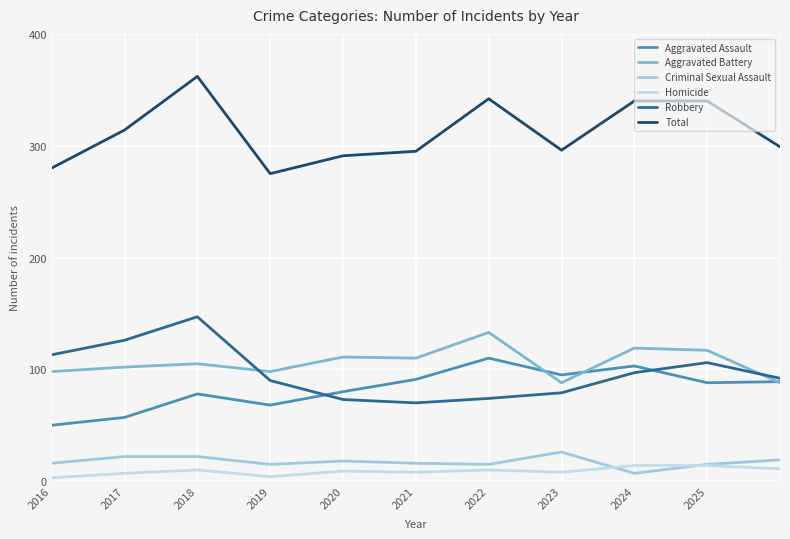

How many interior local peaks does the Aggravated Assault series have?

3